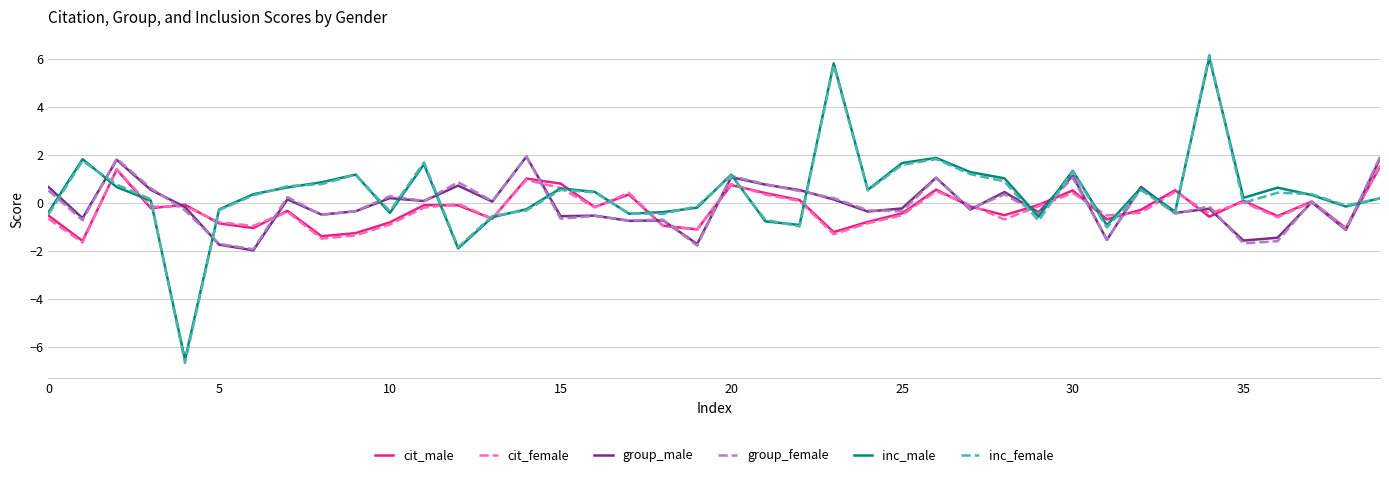

Which series has the largest range (max minus min)?

inc_female